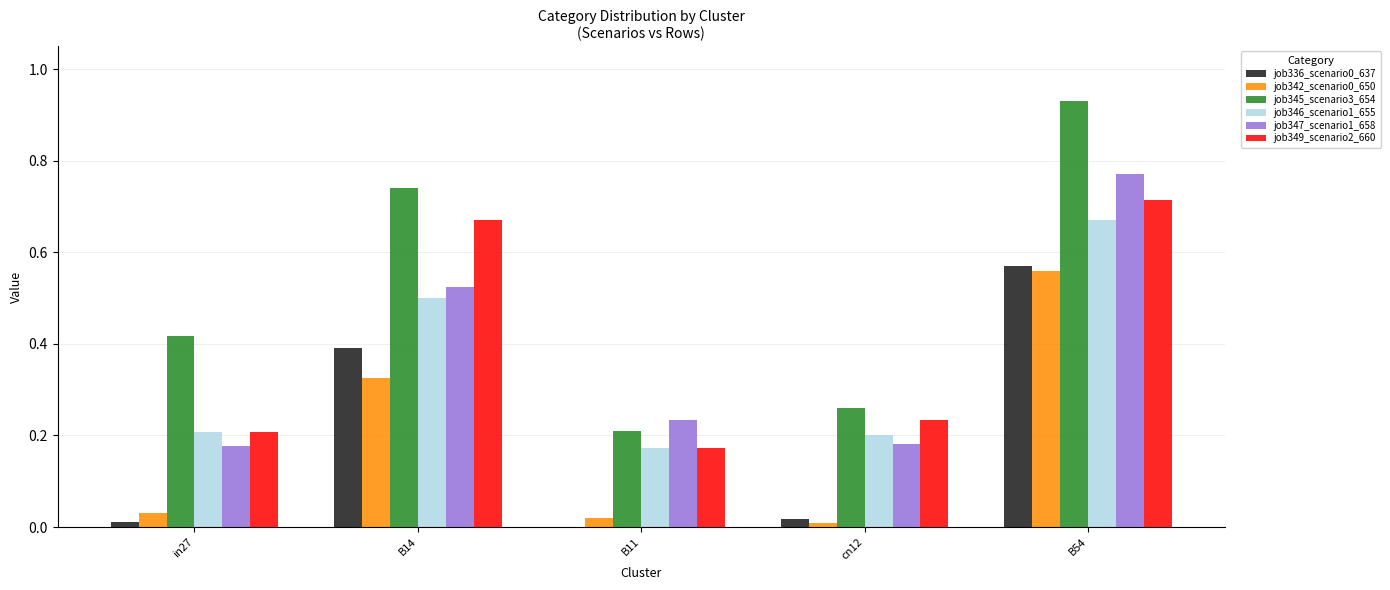

At which category is the sum across all series the highest?

B54